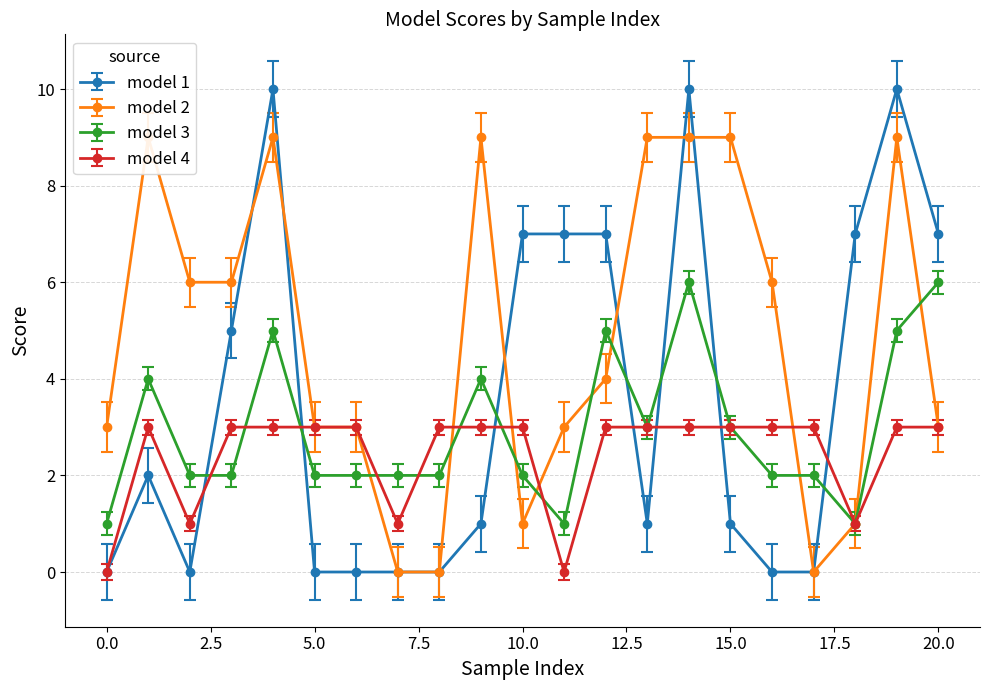

At how many categories does at least one series exceed 1?

21